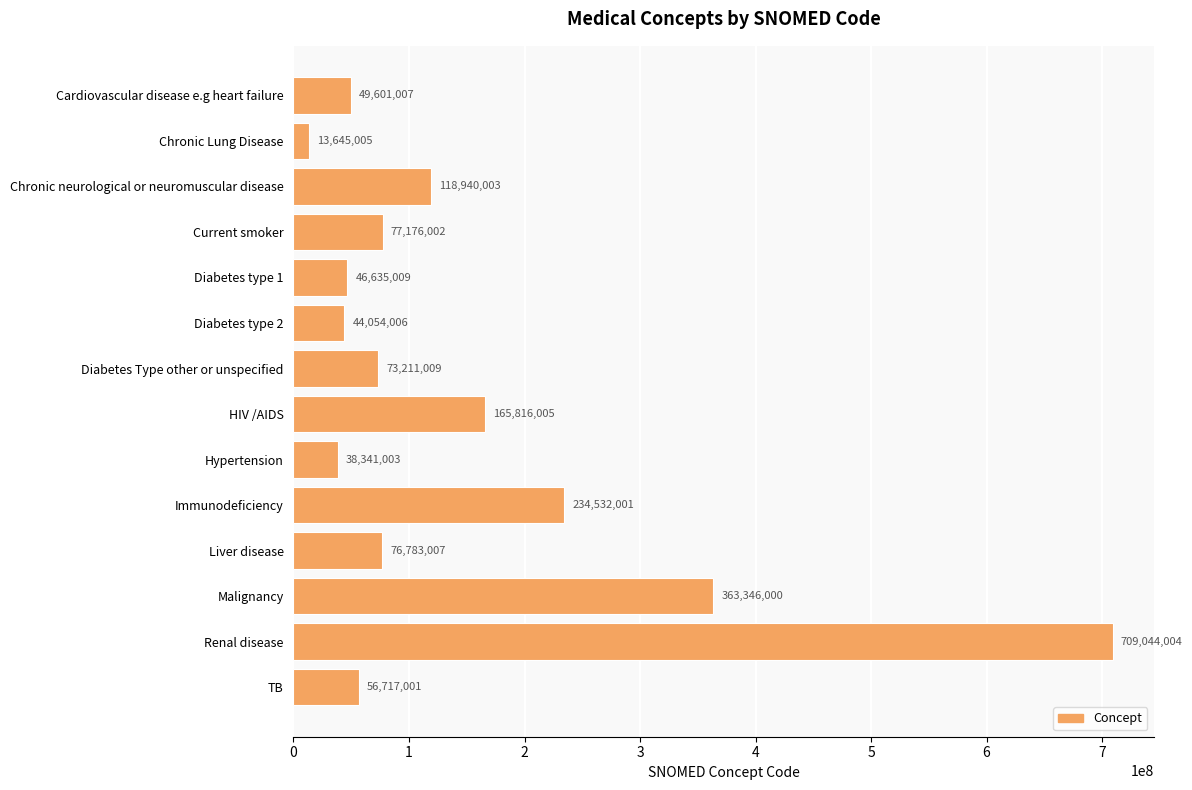

Approximately how many times larger is the value at Hypertension compared to Current smoker?

0.5